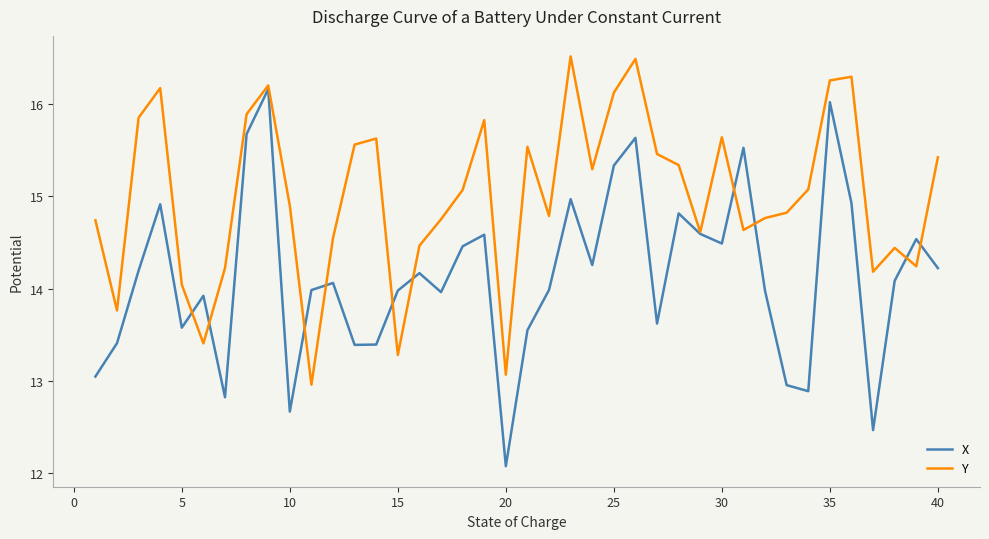

Which series has the widest spread of values?

X